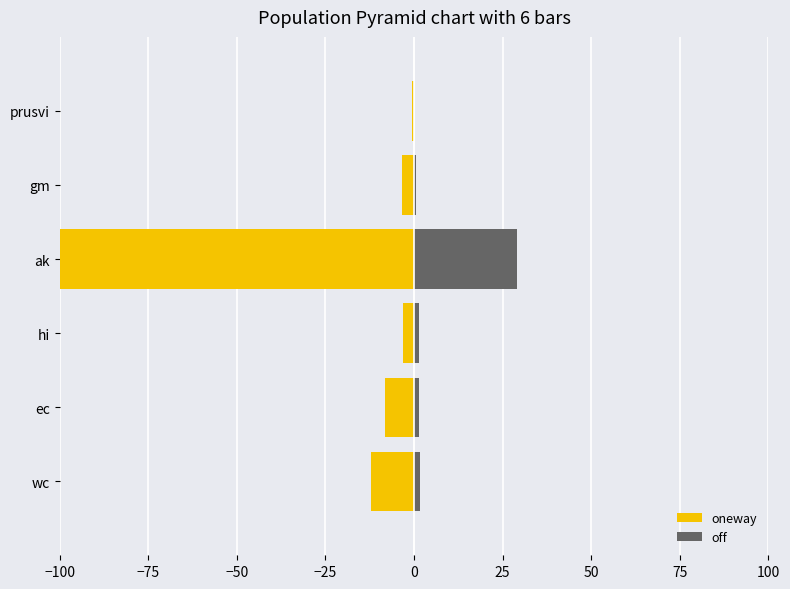

Between hi and prusvi, which is larger?

prusvi